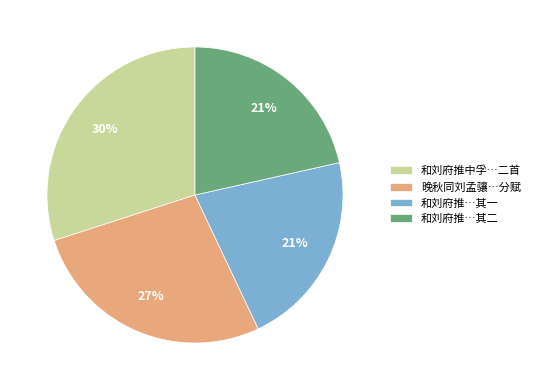

The 和刘府推…其二 slice represents 34% of the pie. True or false?

False